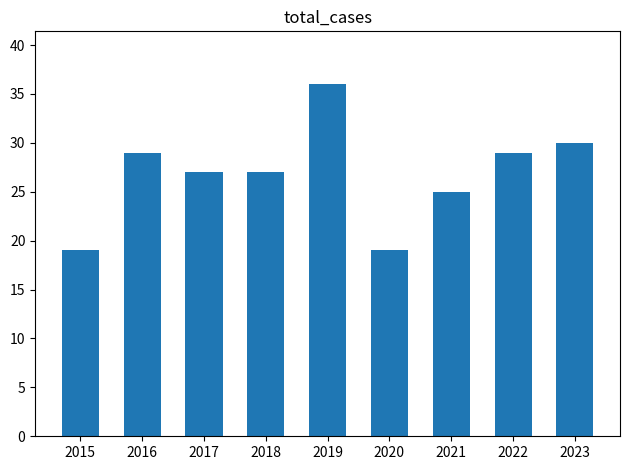

What is the change in value from 2020 to 2023?

+11